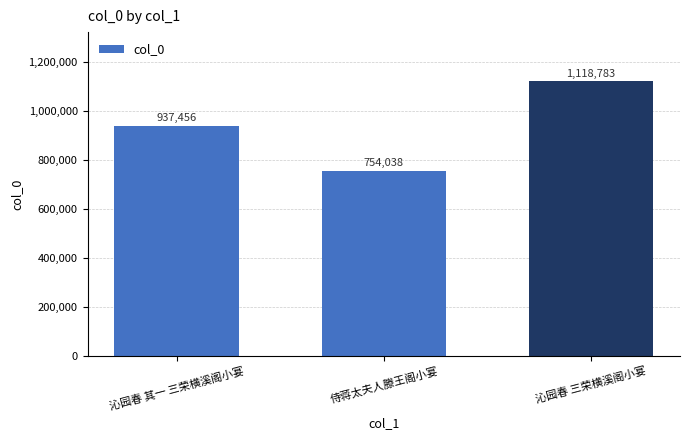

Rank the categories by value from lowest to highest.

侍蒋太夫人滕王阁小宴, 沁园春 其一 三荣横溪阁小宴, 沁园春 三荣横溪阁小宴